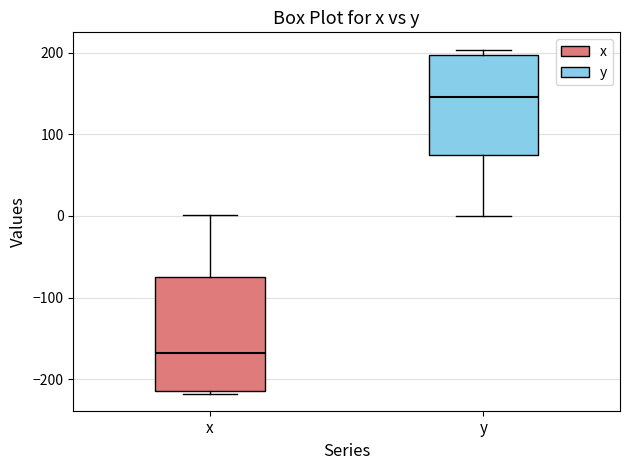

Reading left to right, transcribe this box plot: for each box, give where its median line is, the range the box spans, and where its two whiskers end, as read against the y-axis. The values are not printed on the chart, so give them approximately, as read against the axis.

x: median -170, box -210 to -80, whiskers -220 to 0
y: median 150, box 70 to 200, whiskers 0 to 200 (just above the box's upper edge)